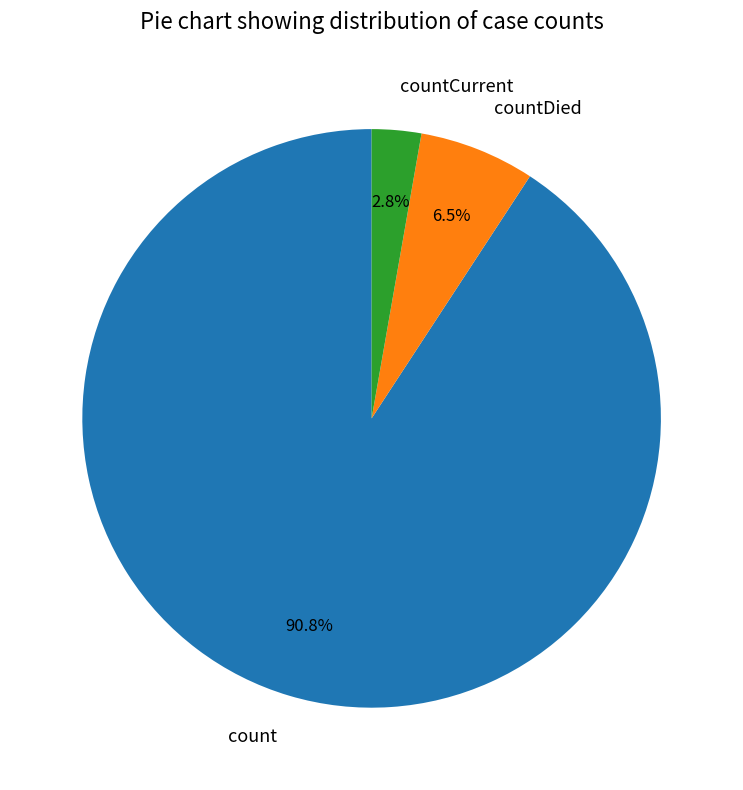

Combined, do count and countDied account for over 50%?

Yes